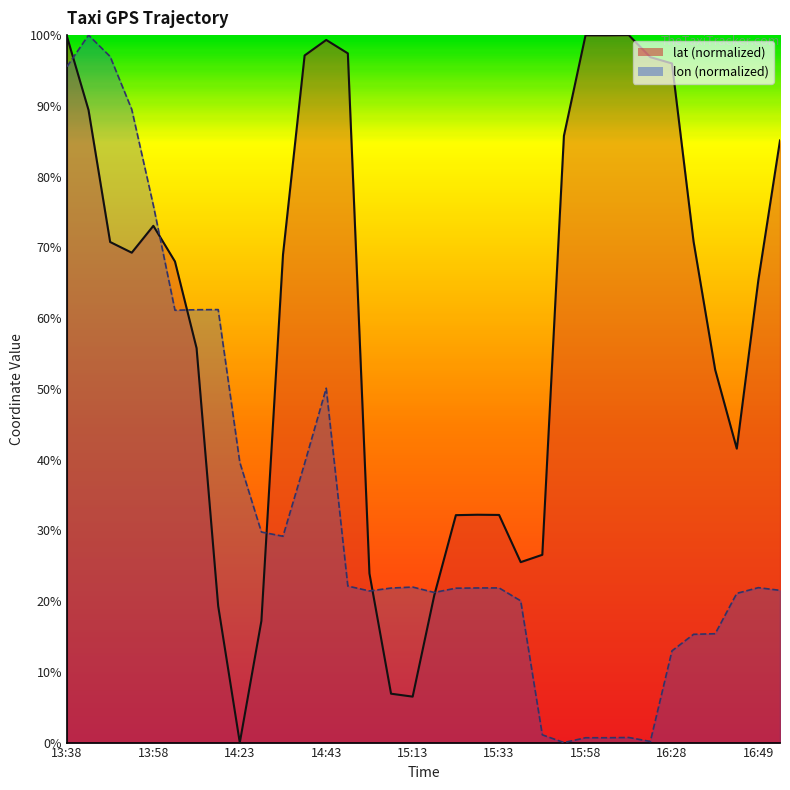

Between 26 and 31, which series saw the biggest shift?

lat_line